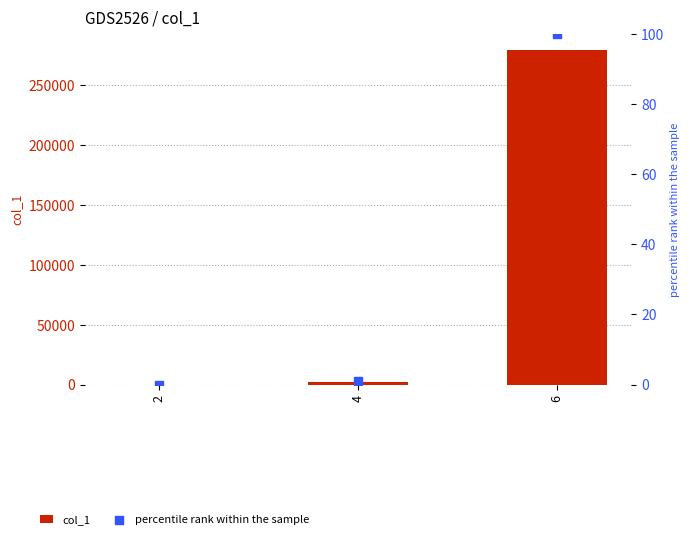

At how many categories does at least one series exceed 187270?

1